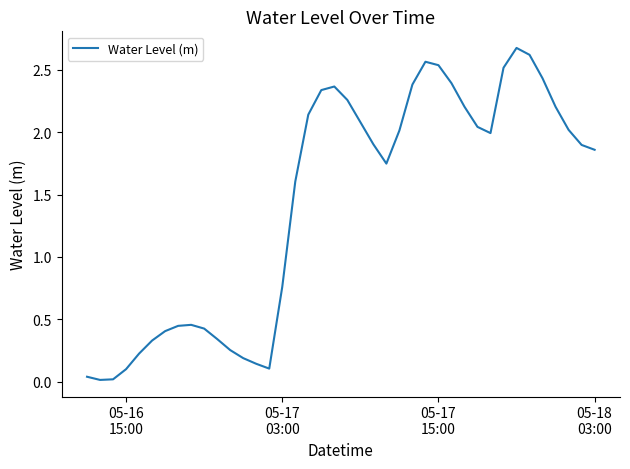

What is the average value?

1.4